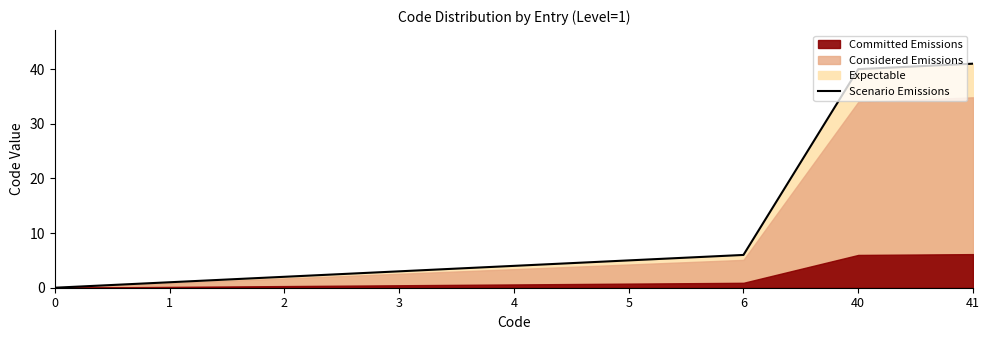

Reading left to right, transcribe all the data shown in this chart.

0=0	1=1	2=2	3=3	4=4	5=5	6=6	40=40	41=41